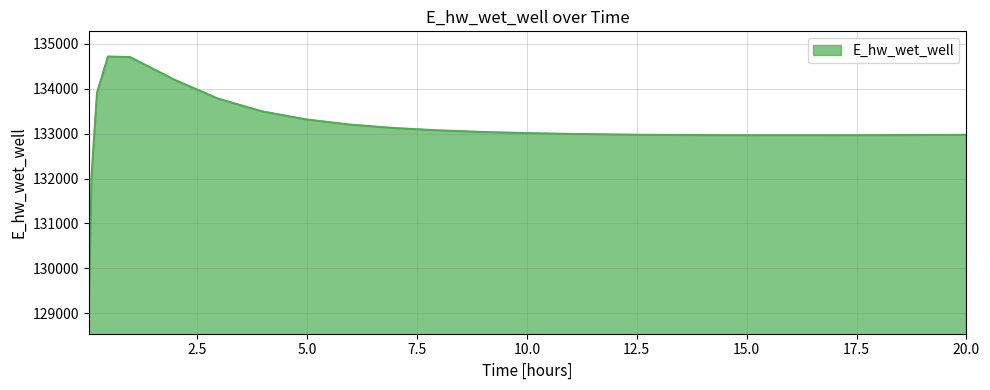

What is the difference between the maximum and minimum values?

5614.4